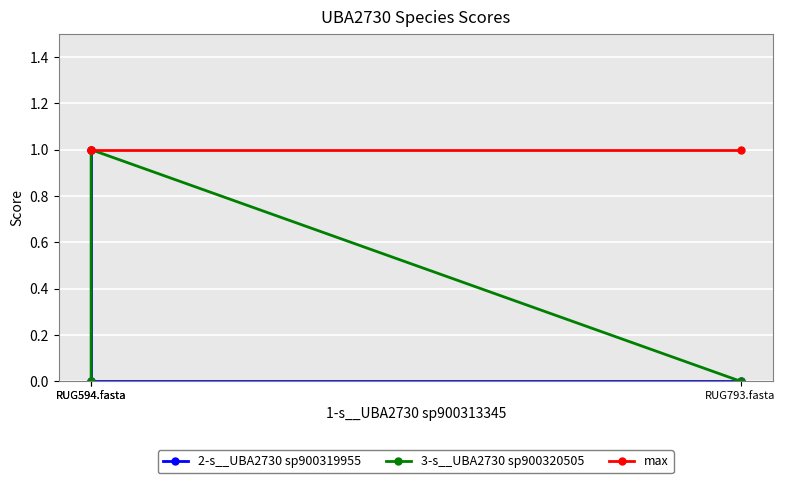

At which label is 3-s__UBA2730 sp900320505 closest to 0?

RUG594.fasta